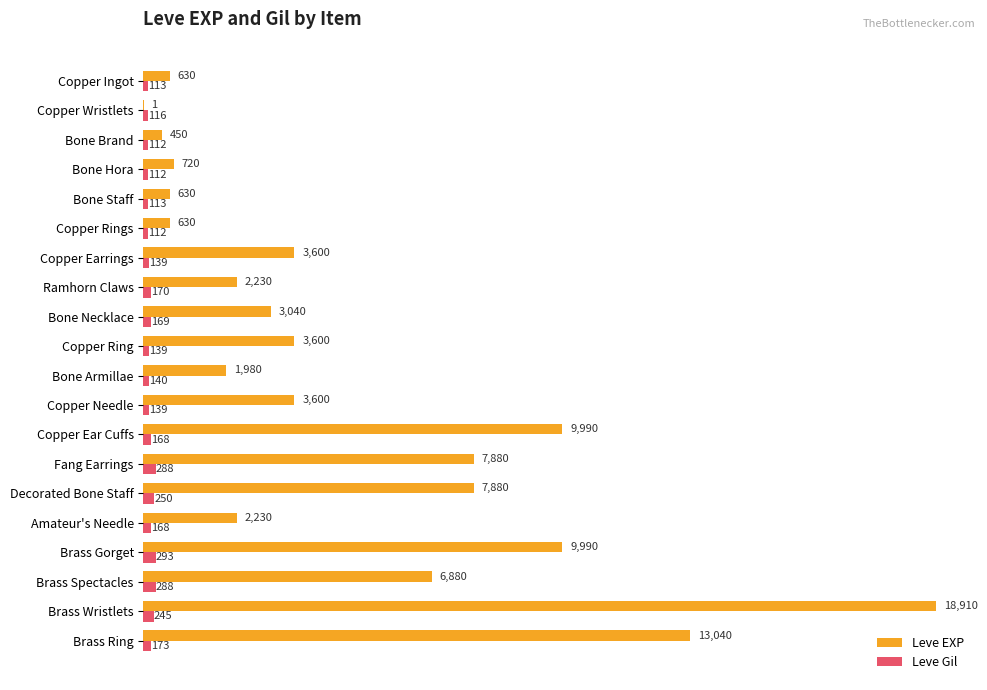

Which series changed the most between Copper Needle and Brass Ring?

Leve EXP